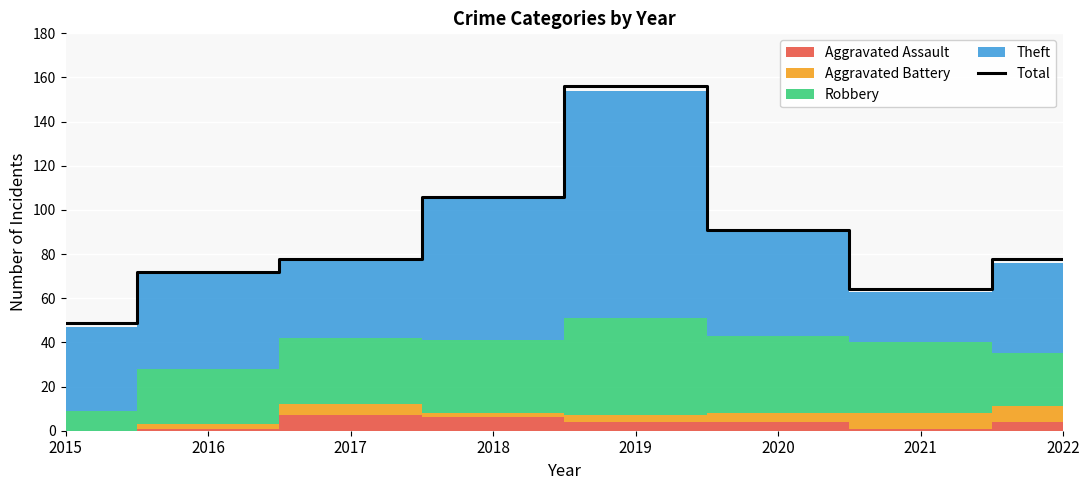

Reading left to right, transcribe all the data shown in this chart.

2015=49	2016=72	2017=78	2018=106	2019=156	2020=91	2021=64	2022=78